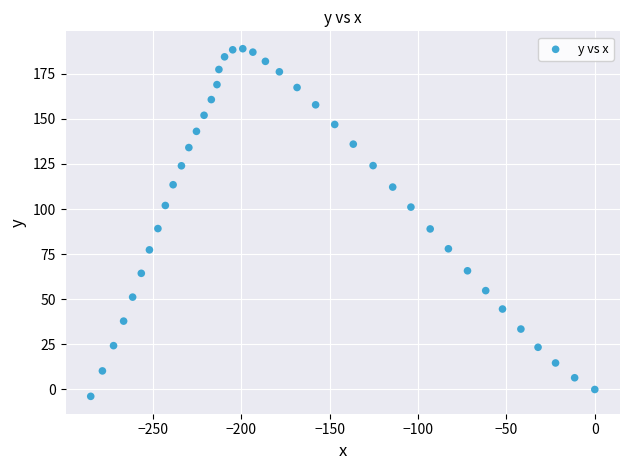

What is the range of Y values (max minus min)?

192.7